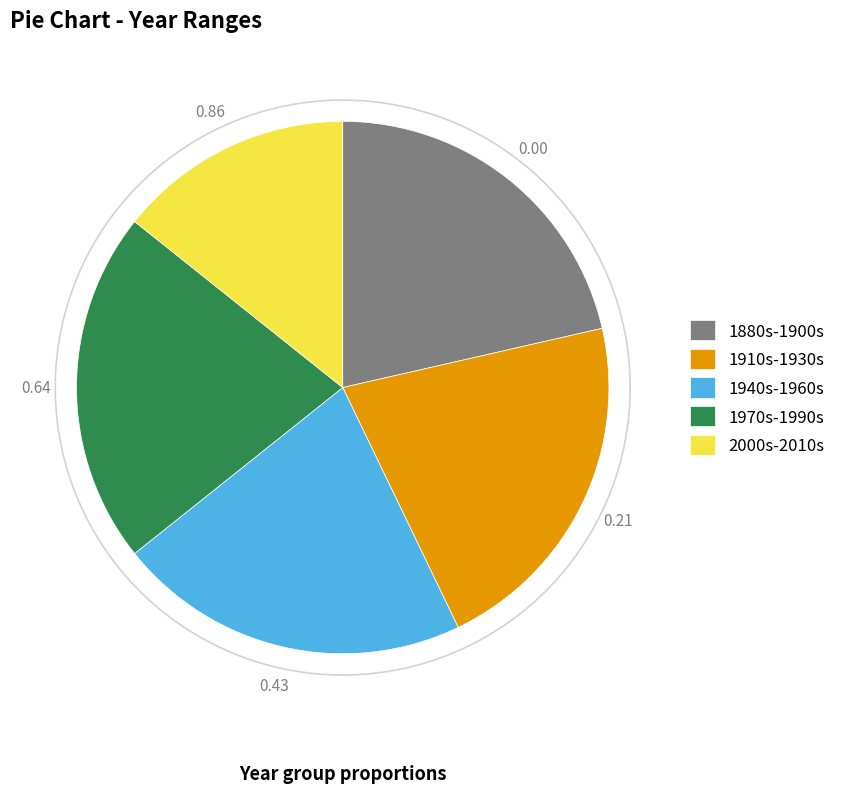

How many segments does this pie chart have?

5